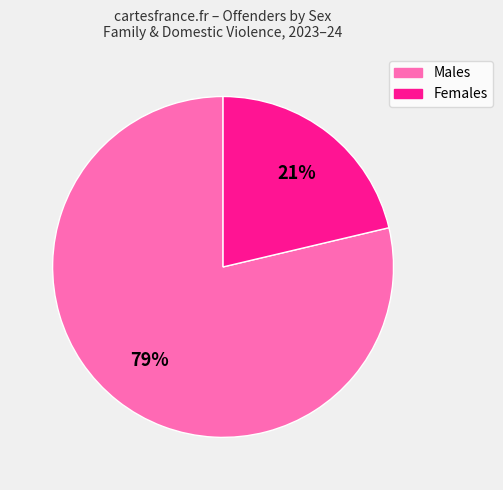

How many segments does this pie chart have?

2